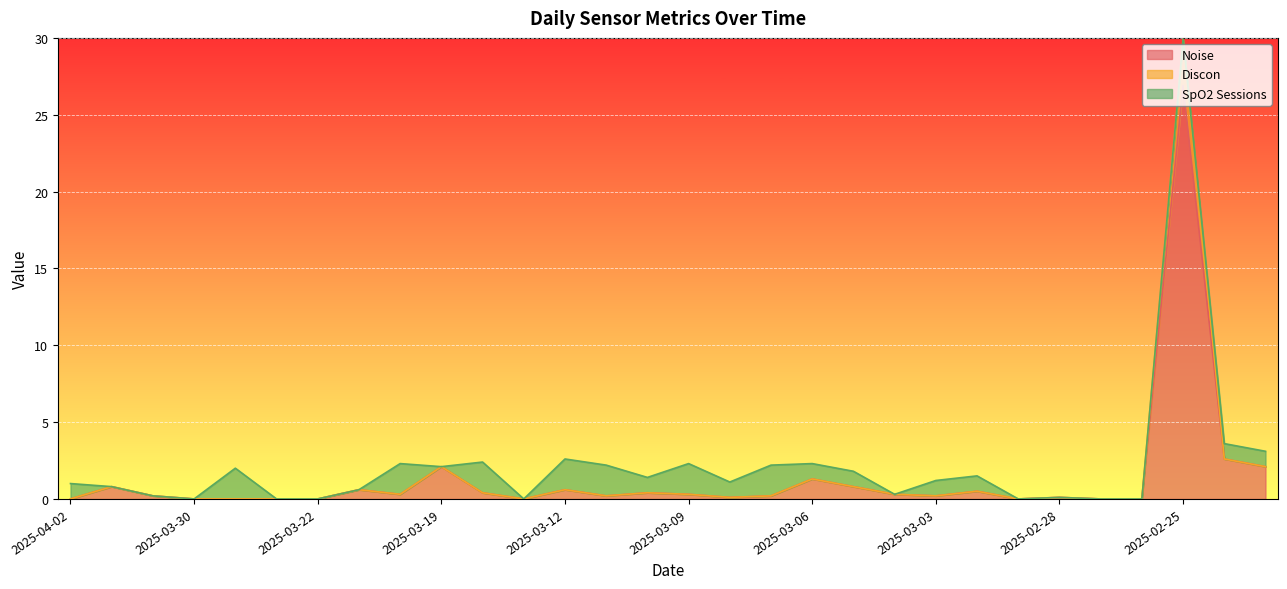

Does the chart display data point markers on the line(s)?

No